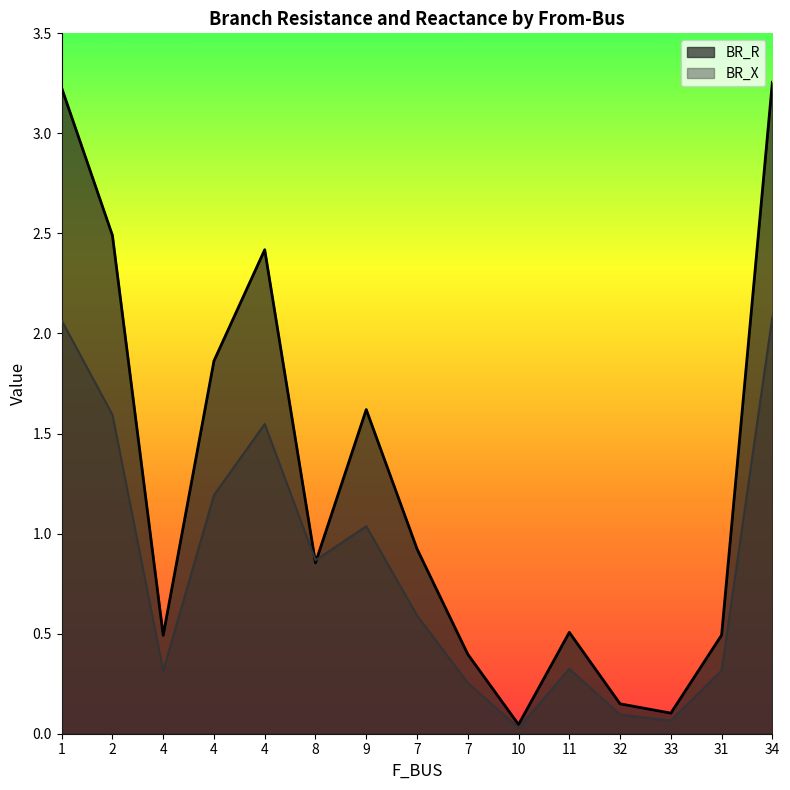

Reading right to left, extract all data points from this chart.

BR_R: 34=3.3	31=0.5	33=0.1	32=0.1	11=0.5	10=0.0	7=0.4	7=0.9	9=1.6	8=0.9	4=2.4	4=1.9	4=0.5	2=2.5	1=3.2
BR_X: 34=2.1	31=0.3	33=0.1	32=0.1	11=0.3	10=0.0	7=0.3	7=0.6	9=1.0	8=0.9	4=1.5	4=1.2	4=0.3	2=1.6	1=2.1